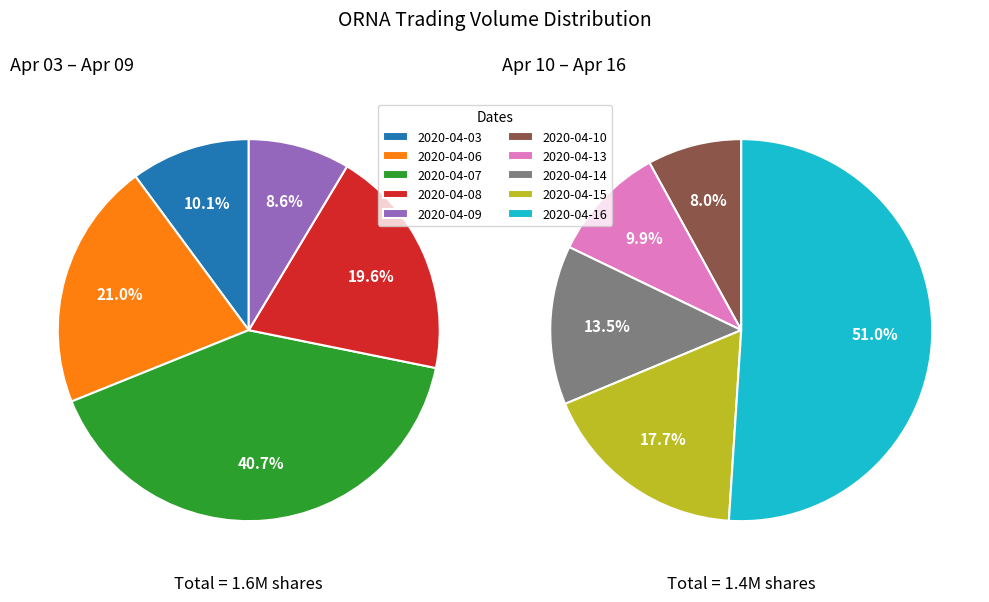

Which slice is the smallest?

2020-04-10